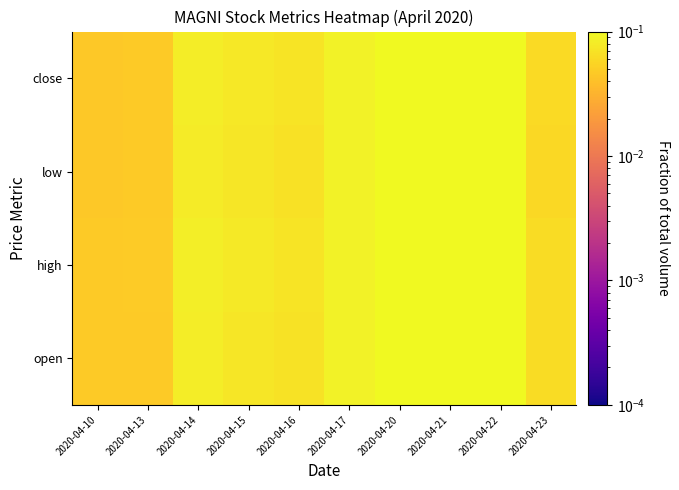

Reading left to right, what are all the values shown in this chart?

open: 2020-04-10=0.0	2020-04-13=0.0	2020-04-14=0.1	2020-04-15=0.1	2020-04-16=0.1	2020-04-17=0.1	2020-04-20=0.1	2020-04-21=0.2	2020-04-22=0.1	2020-04-23=0.1
high: 2020-04-10=0.0	2020-04-13=0.0	2020-04-14=0.1	2020-04-15=0.1	2020-04-16=0.1	2020-04-17=0.1	2020-04-20=0.1	2020-04-21=0.2	2020-04-22=0.1	2020-04-23=0.1
low: 2020-04-10=0.0	2020-04-13=0.0	2020-04-14=0.1	2020-04-15=0.1	2020-04-16=0.1	2020-04-17=0.1	2020-04-20=0.1	2020-04-21=0.2	2020-04-22=0.1	2020-04-23=0.1
close: 2020-04-10=0.0	2020-04-13=0.0	2020-04-14=0.1	2020-04-15=0.1	2020-04-16=0.1	2020-04-17=0.1	2020-04-20=0.1	2020-04-21=0.2	2020-04-22=0.1	2020-04-23=0.1